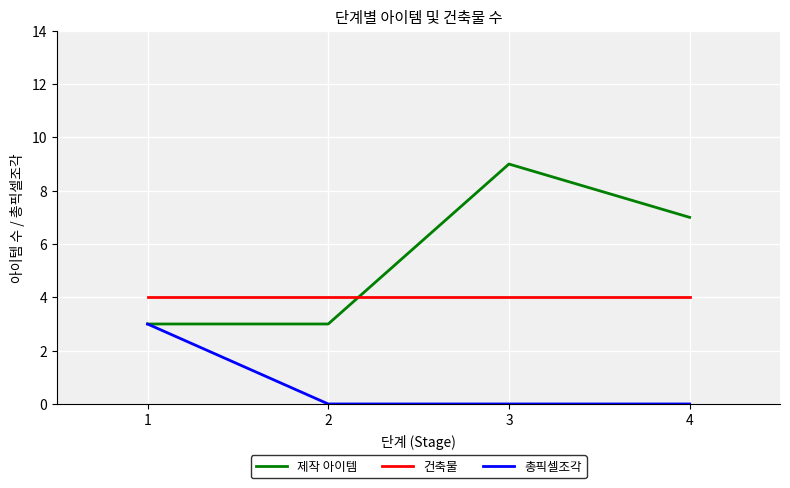

Does the chart display data point markers on the line(s)?

No